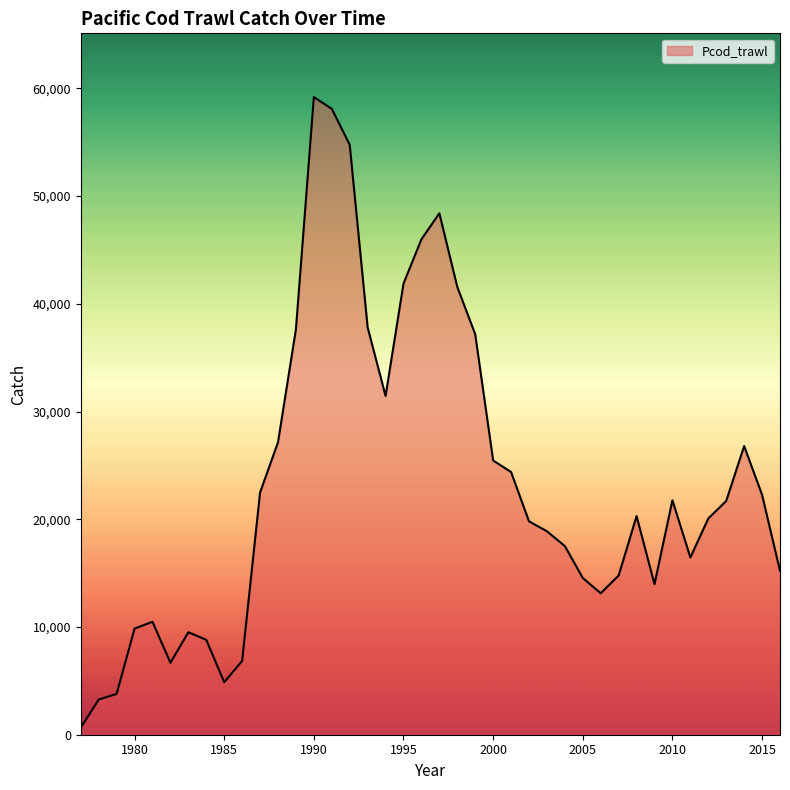

What is the sum of all values?

935414.7